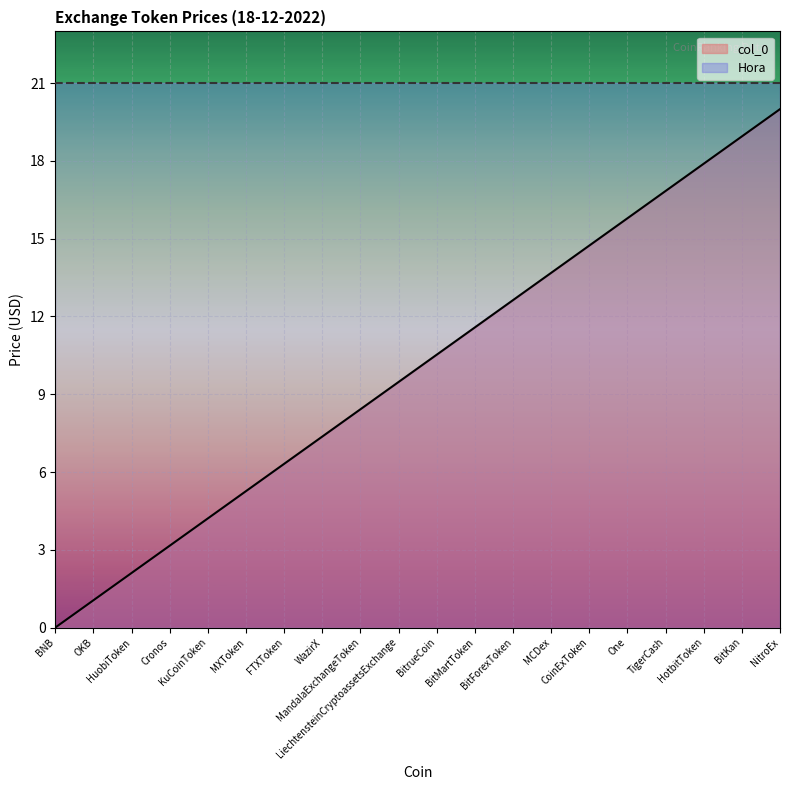

How many lines are shown in the chart?

2